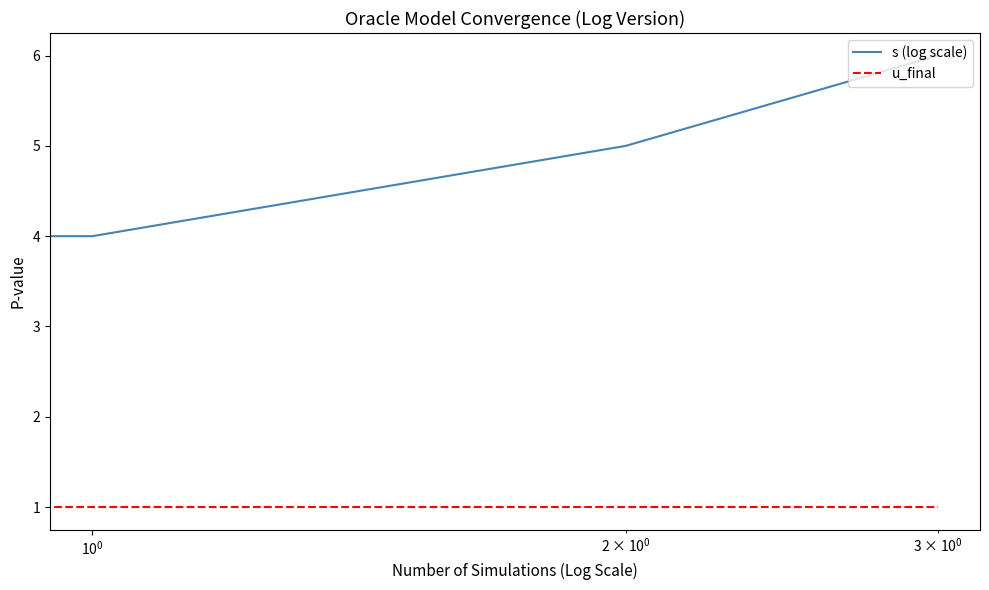

True or false: s (log scale) and u_final cross at least once.

False